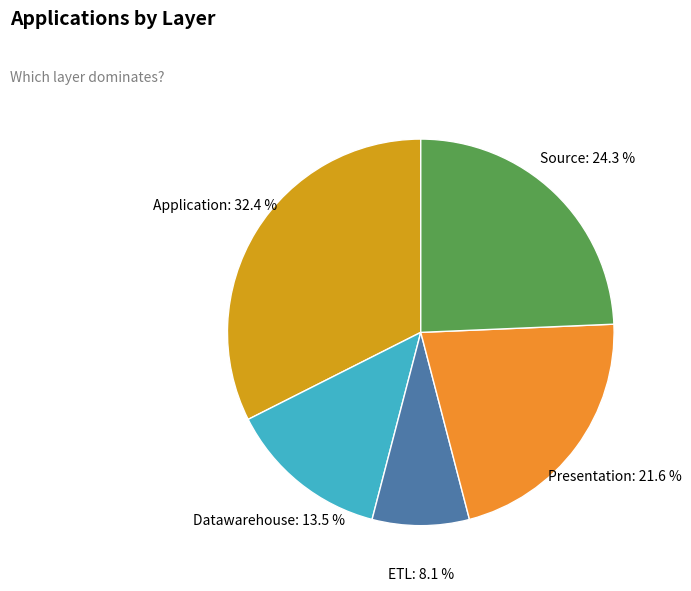

How many segments does this pie chart have?

5